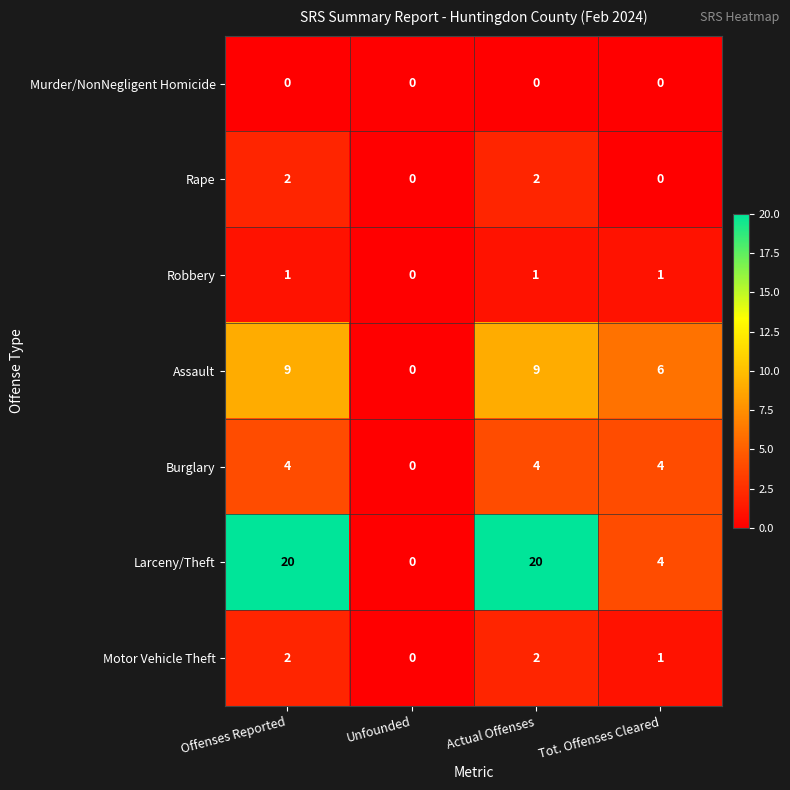

Which series has the largest total across all categories?

Larceny/Theft